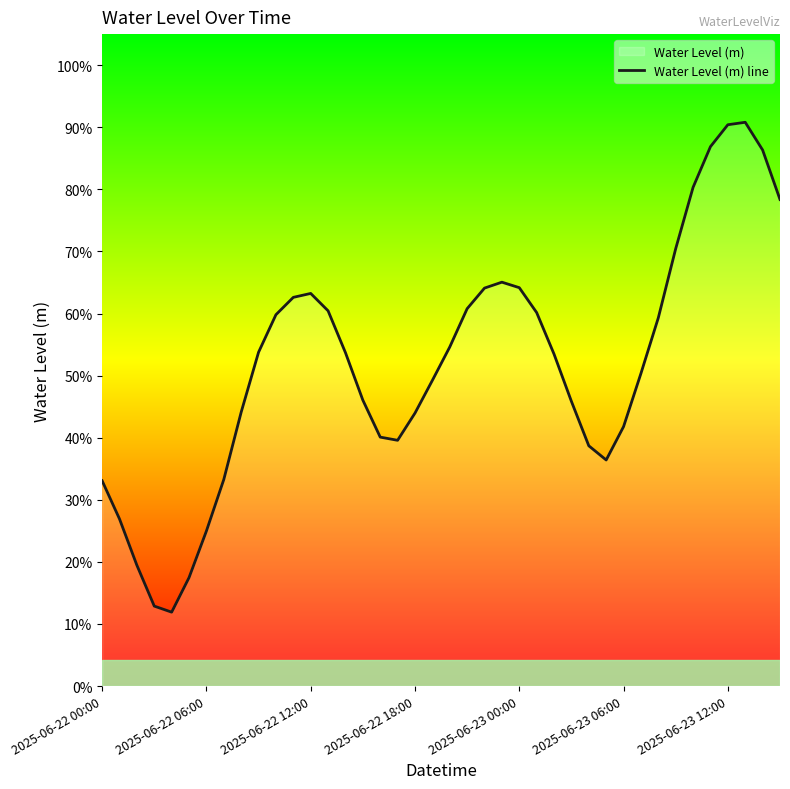

True or false: the data shows 0.4 at 8.

True